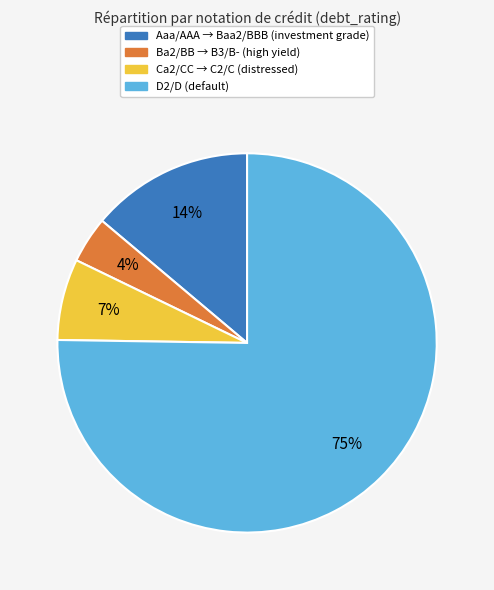

Combined, do Ca2/CC → C2/C (distressed) and Ba2/BB → B3/B- (high yield) account for over 50%?

No